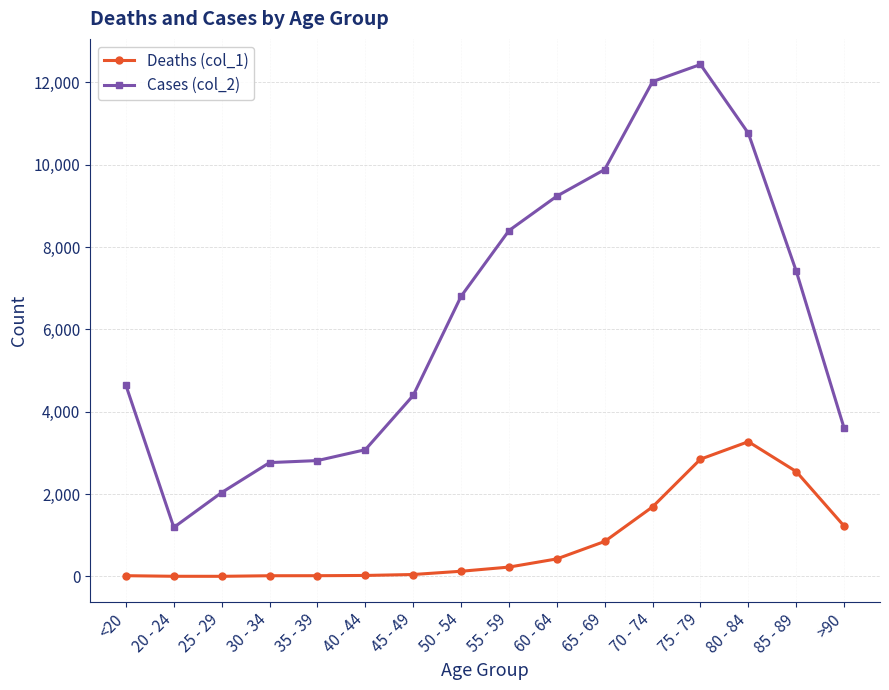

How many values in the Deaths (col_1) series are below 227?

8